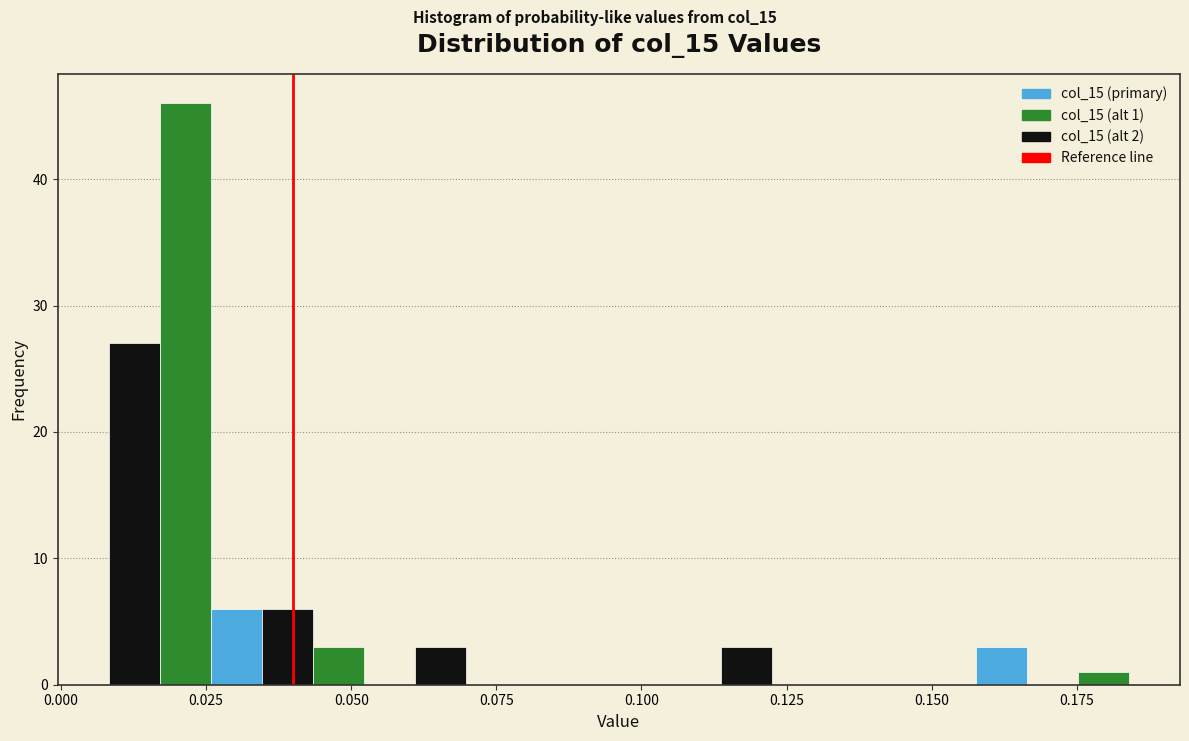

Around what value on the x-axis is the tallest bar? Give the approximate position of its centre, as read against the axis.

0.020